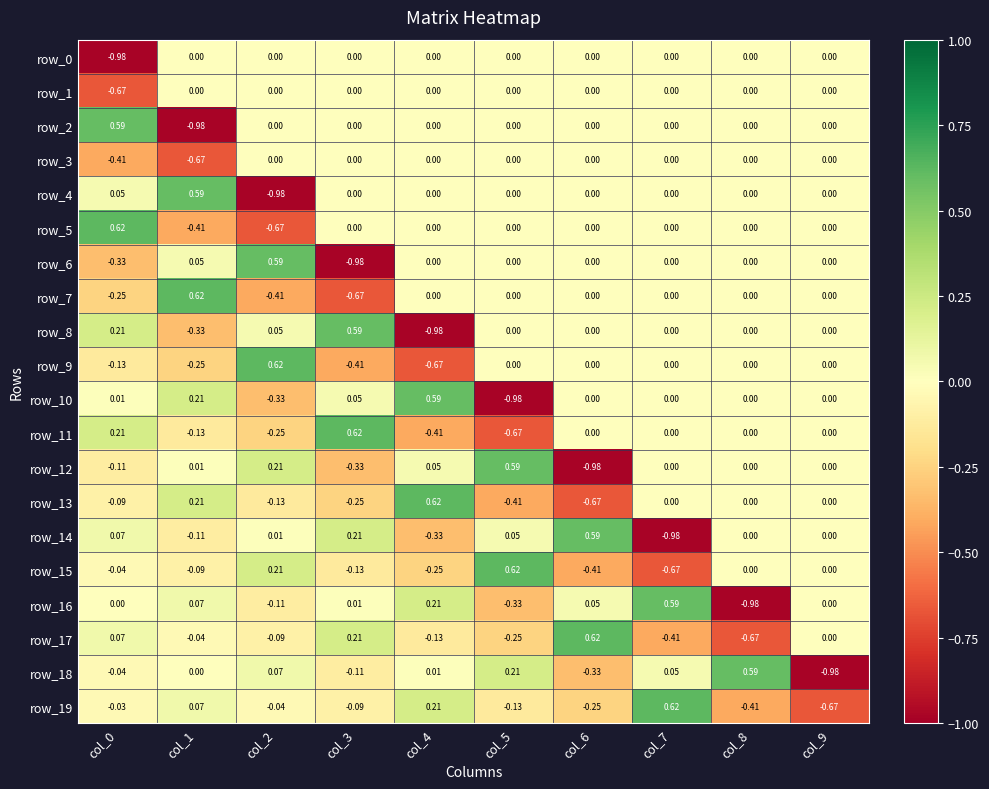

What is the total value across all series at col_8?

-1.5